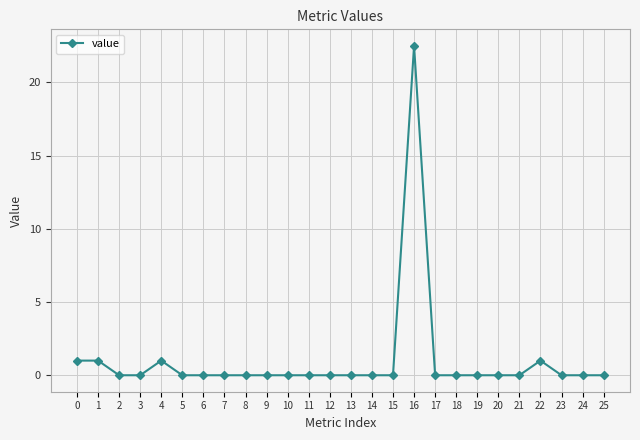

How many lines are shown in the chart?

1